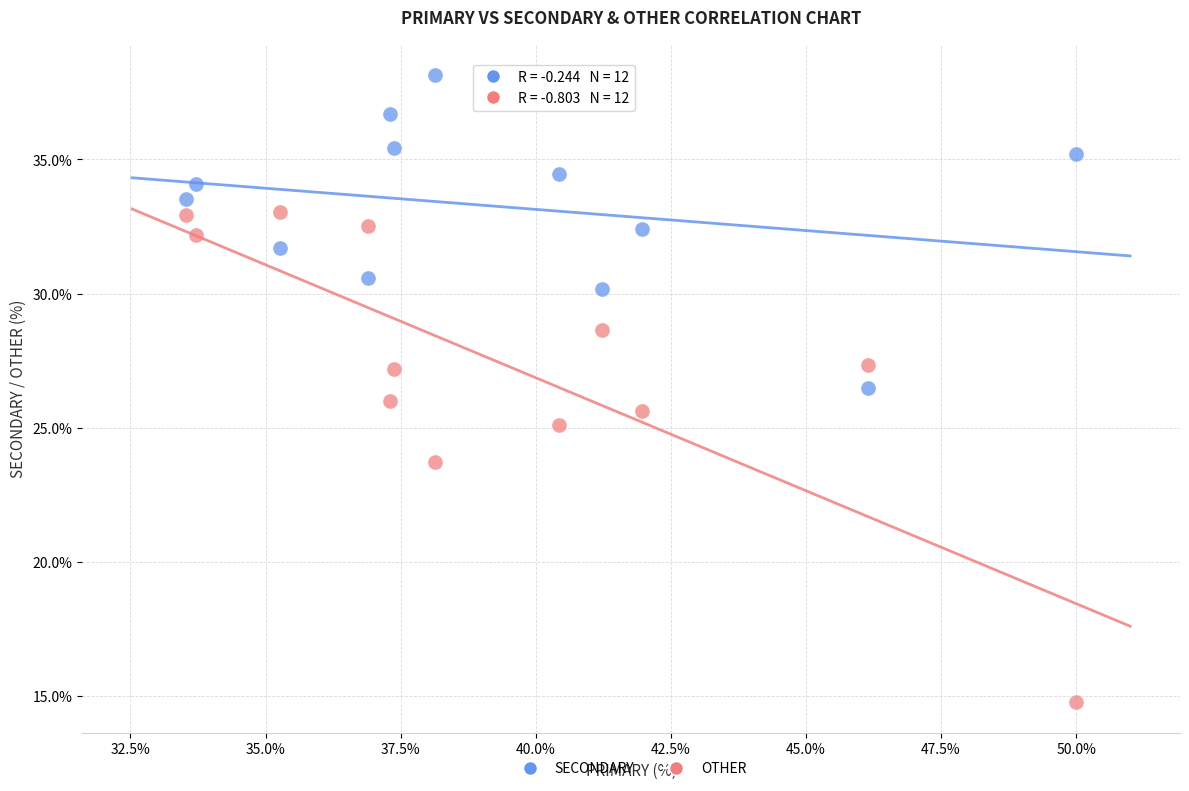

Which series contains the highest Y value?

SECONDARY